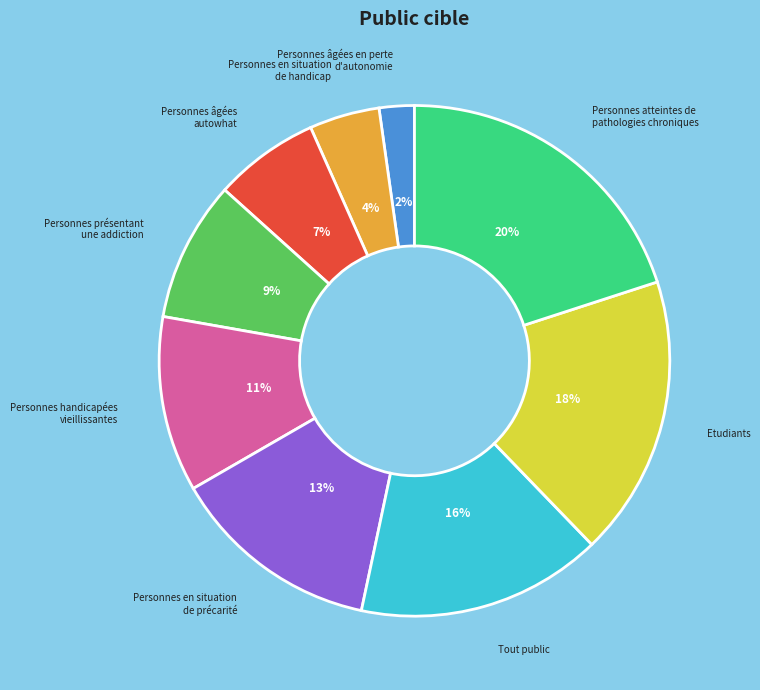

Is there a majority slice in this chart?

No